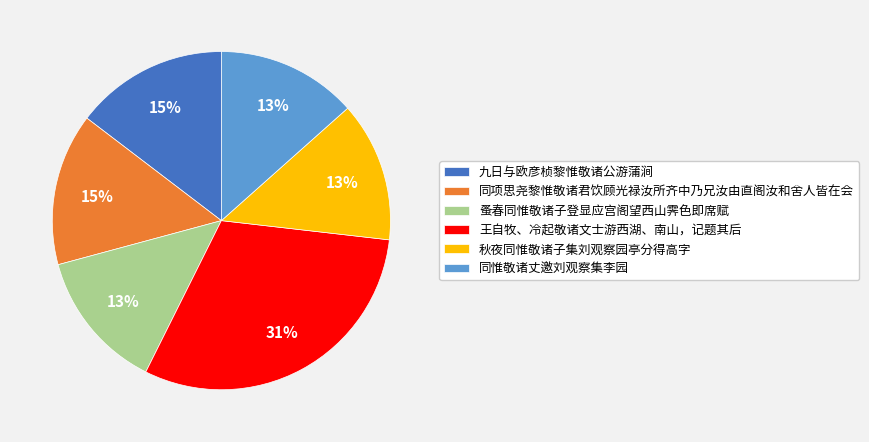

To the nearest percent, what is the average slice percentage?

17%